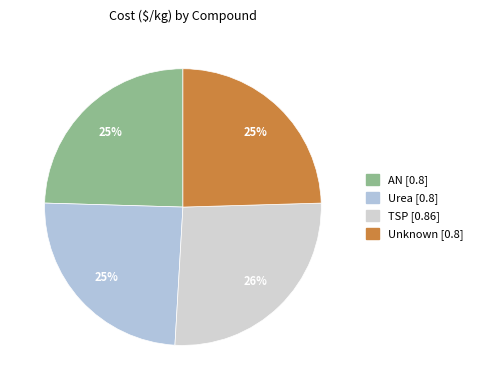

Is there a majority slice in this chart?

No